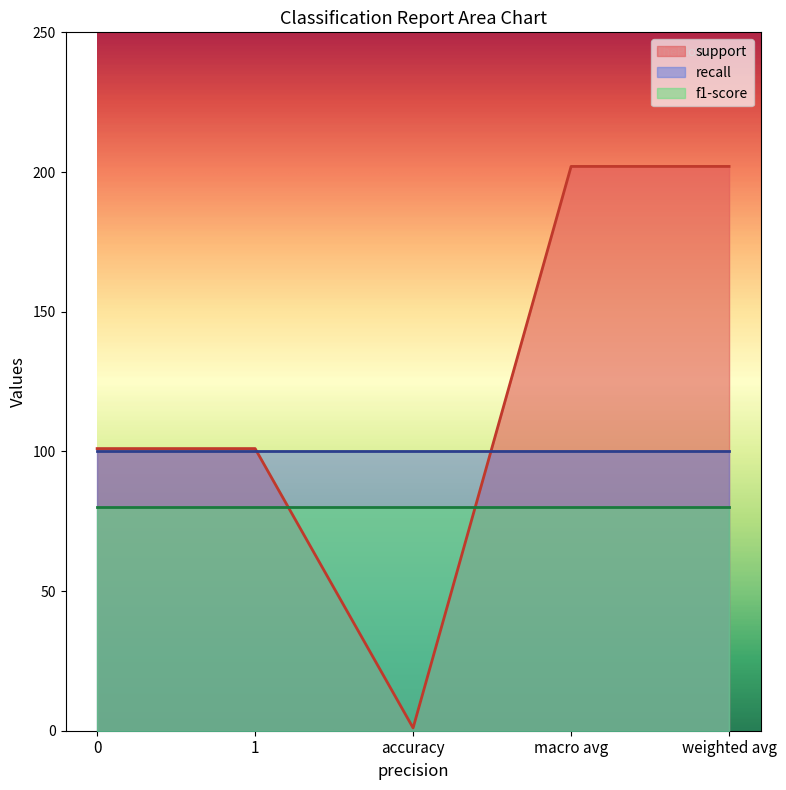

At which category is the sum across all series the highest?

macro avg